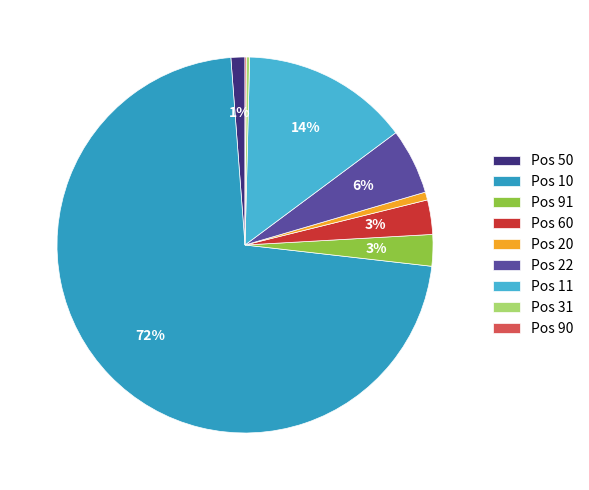

What is the smallest slice in the pie chart?

90